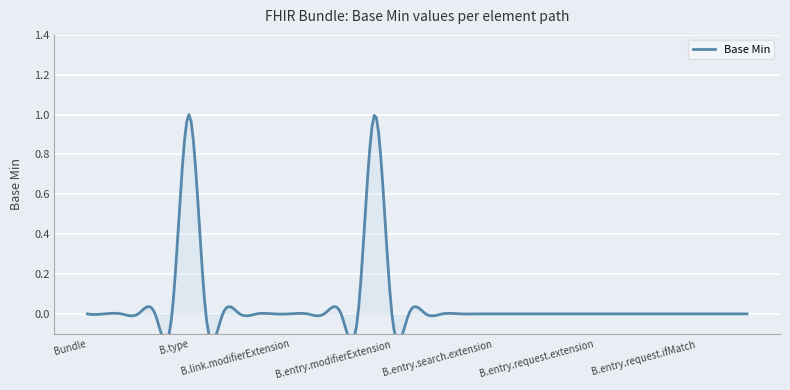

The value at 0 is 0. True or false?

False